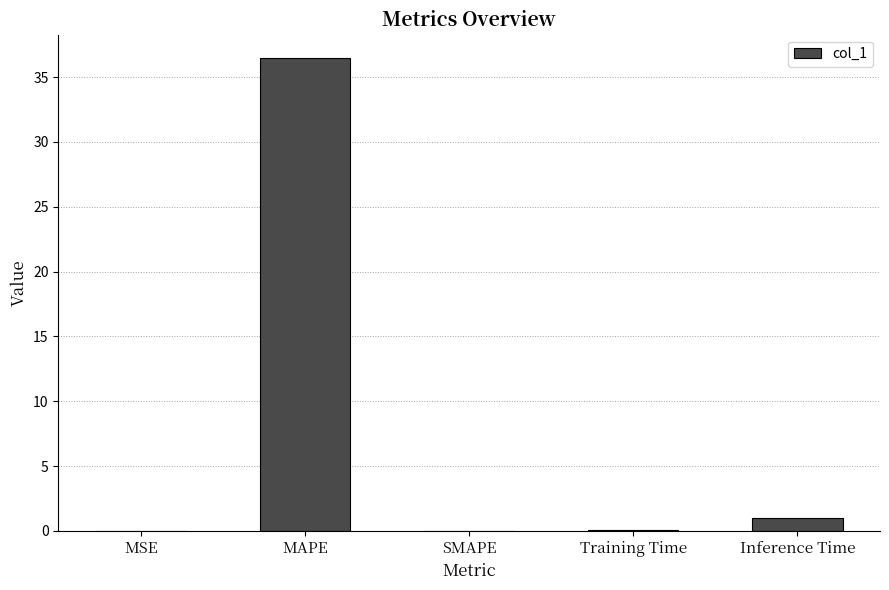

Is it true that the value at Inference Time is 1.0?

True